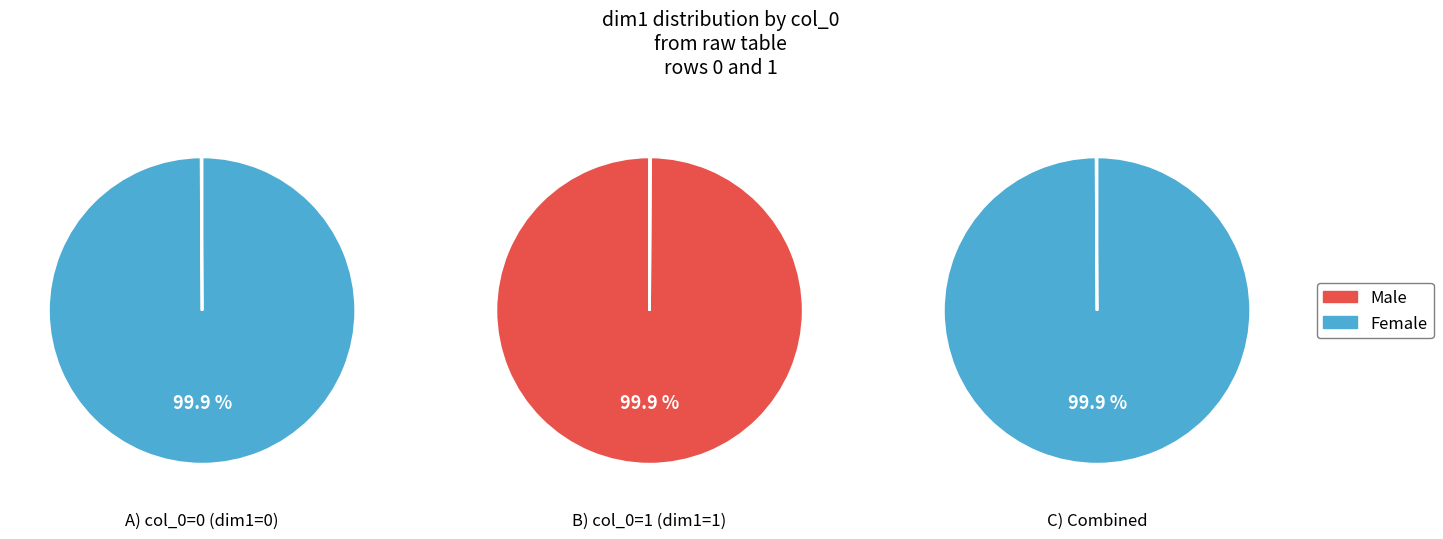

Which series changed the most between 0 and 2?

Male